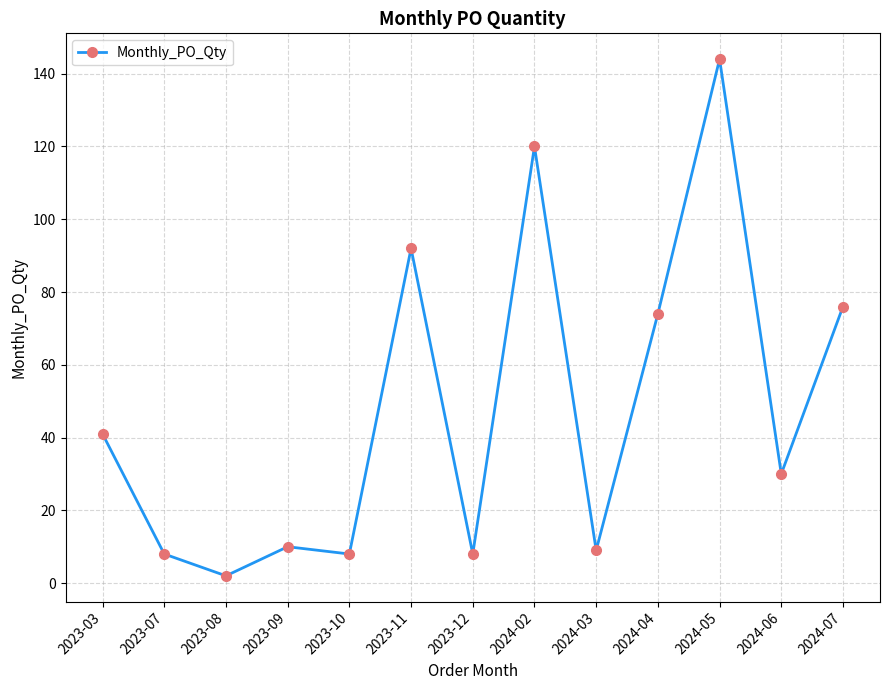

At which category does the chart reach its minimum across all series?

2023-08